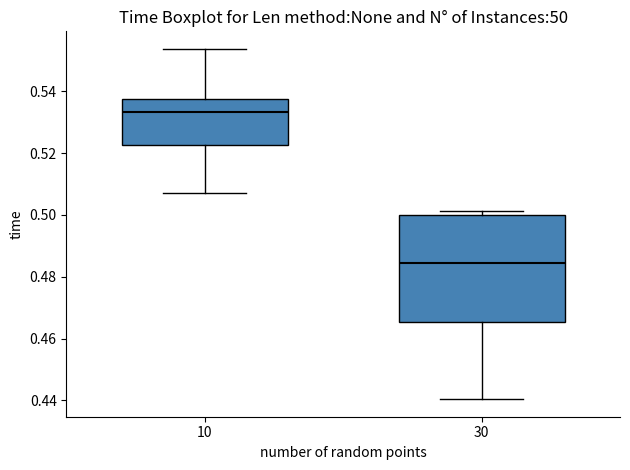

Where is the lower edge of the box at x = 30 on the y-axis? The values are not printed on the chart, so give them approximately, as read against the axis.

0.466